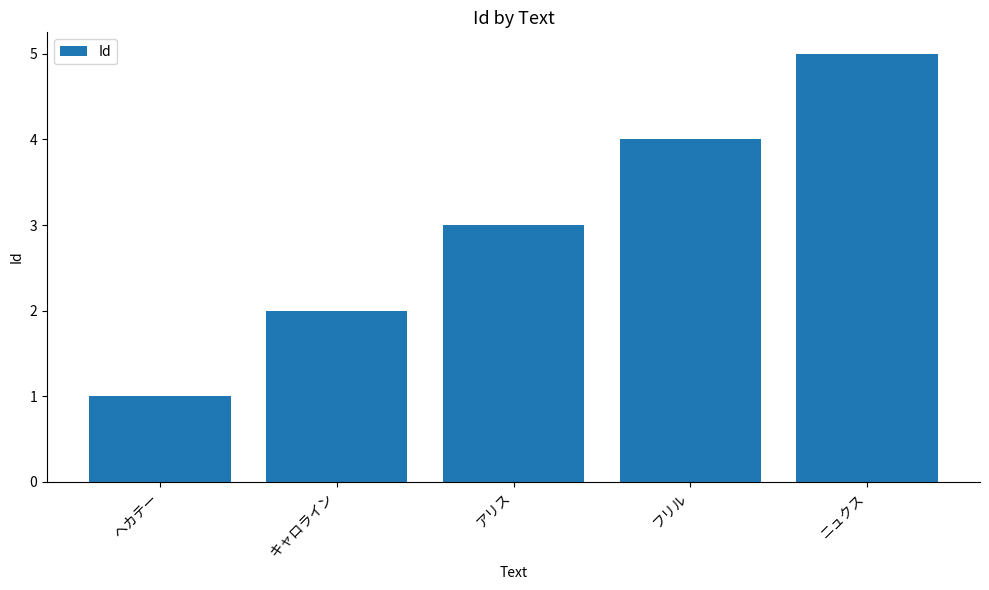

True or false: the data shows 6 at フリル.

False